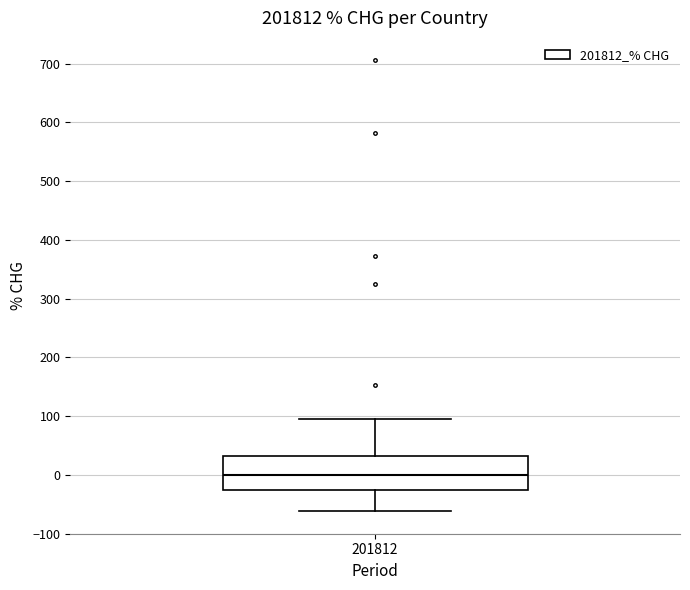

Where is the lower edge of the box at x = 201812 on the y-axis? The values are not printed on the chart, so give them approximately, as read against the axis.

-30